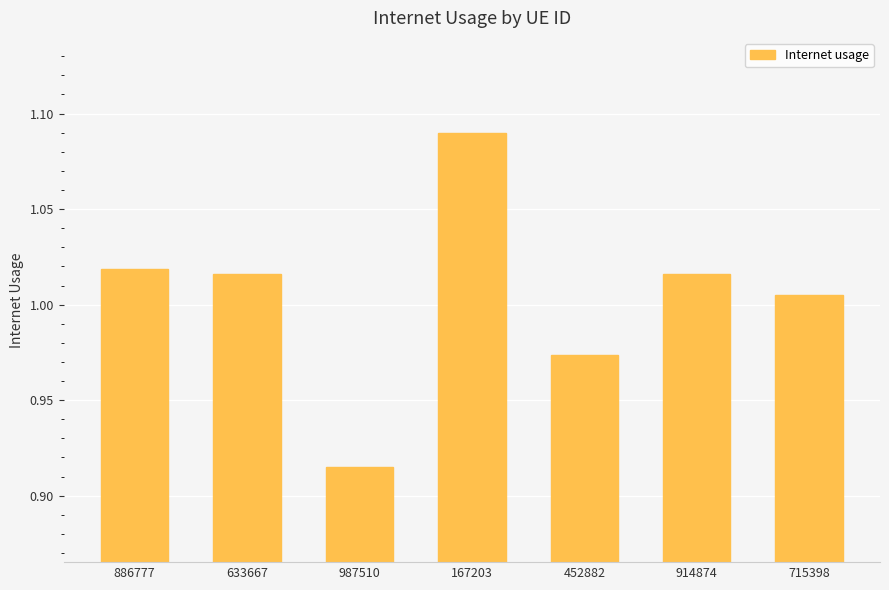

What is the label of the 5th bar from the left?

452882